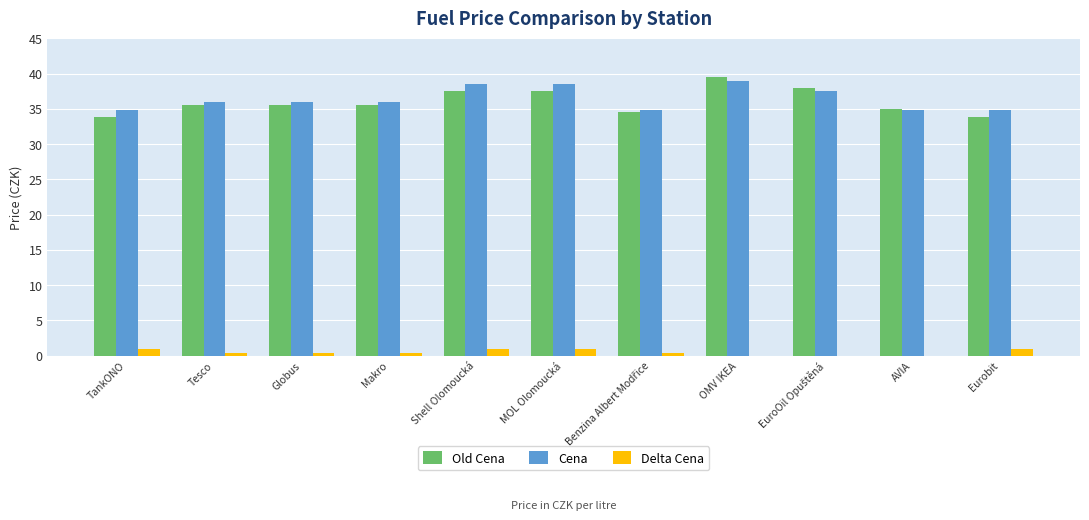

What is the sum of all Delta Cena values?

4.6